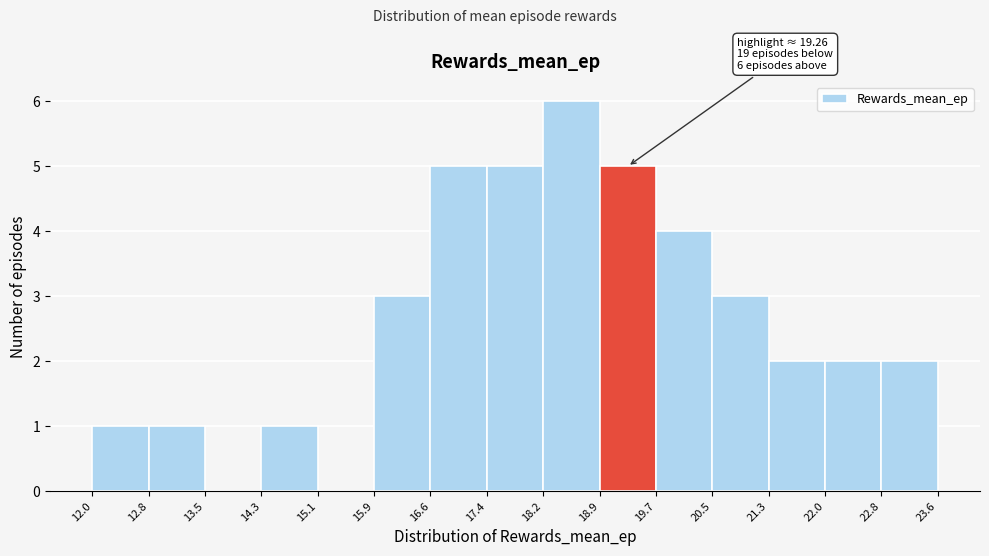

Which range on the x-axis has the tallest bar?

18.2 to 18.9